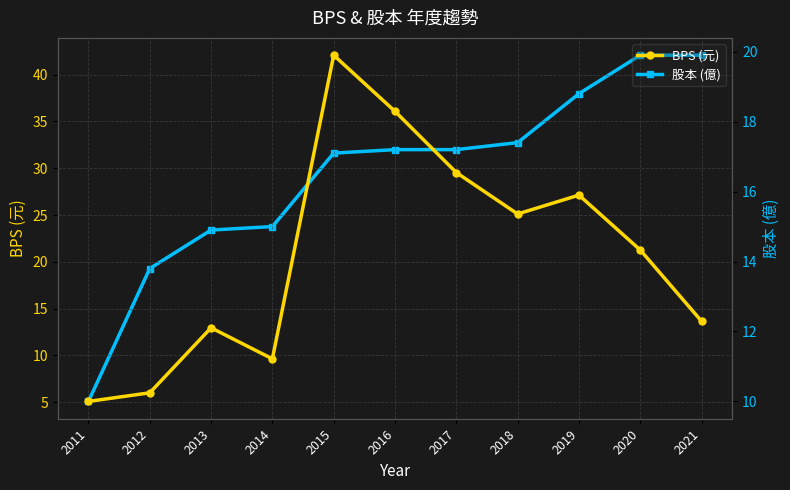

Is the value of BPS (元) at 2021 greater than the value of 股本 (億) at 2011?

Yes